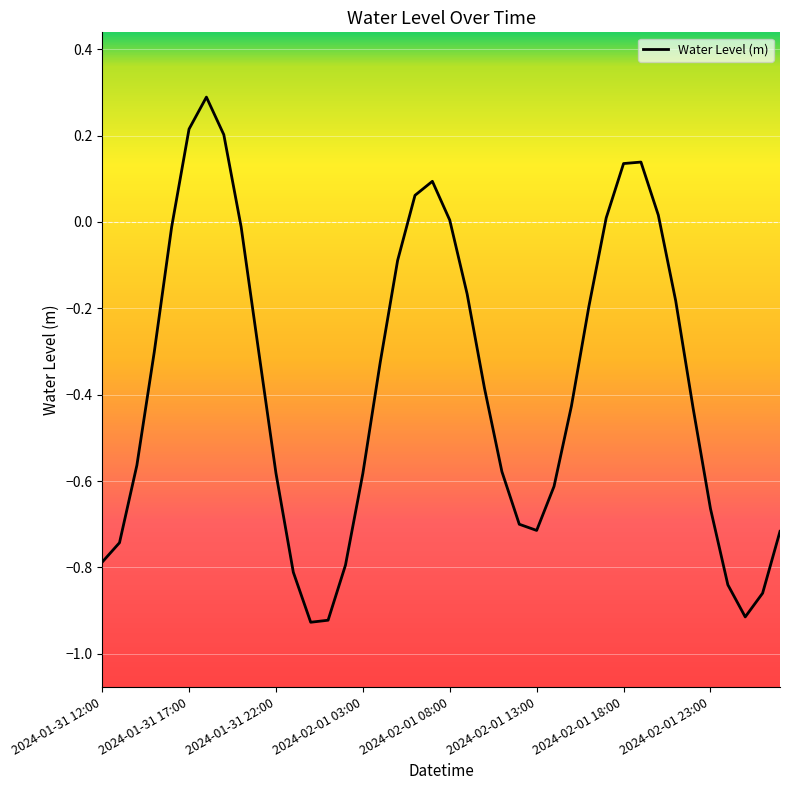

What is the maximum value shown in the chart?

0.3